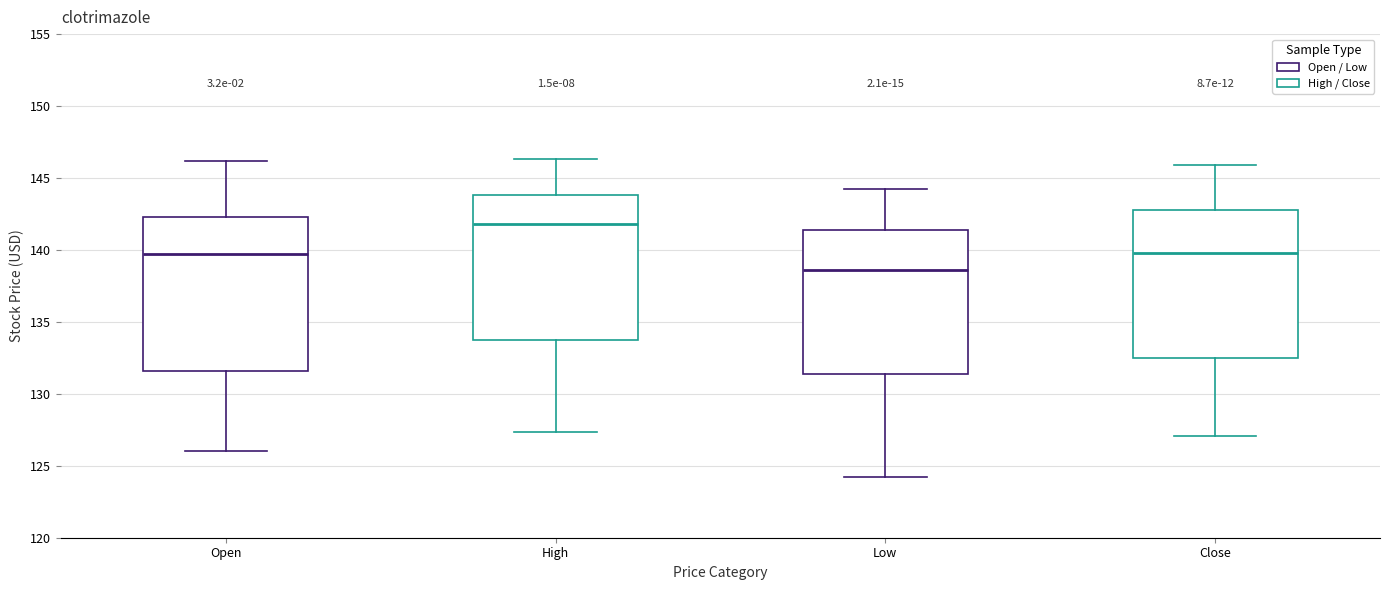

Which box has the highest median line?

High